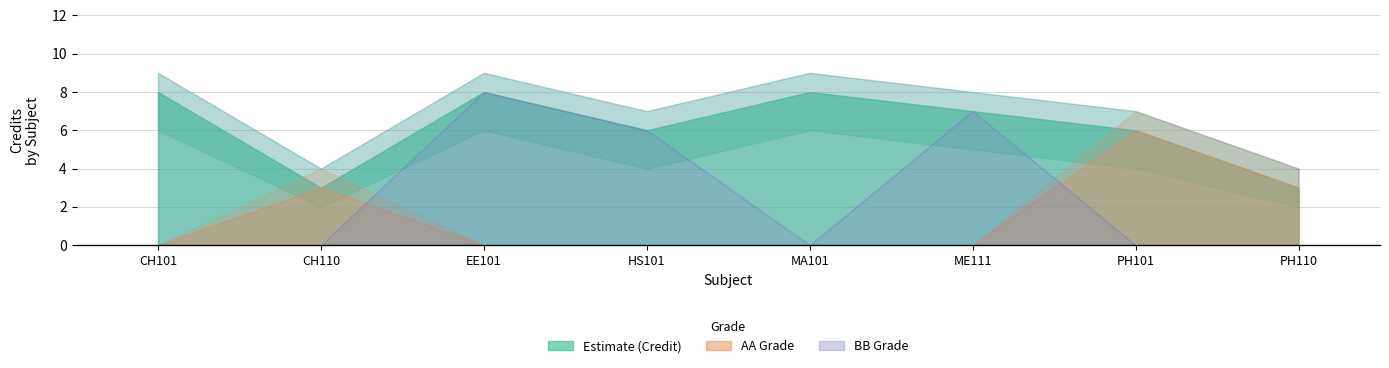

What is the value of the Credit_upper point at the 5th from the left?

9